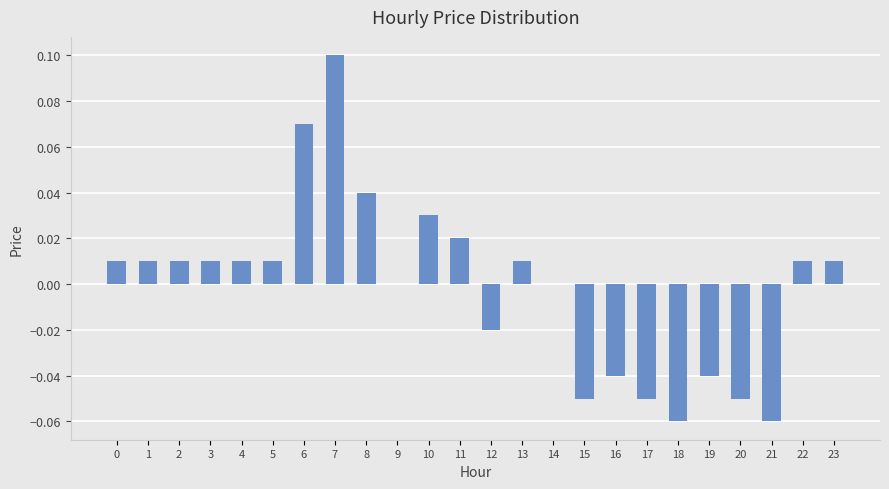

What is the change in value from 15 to 22?

+0.1